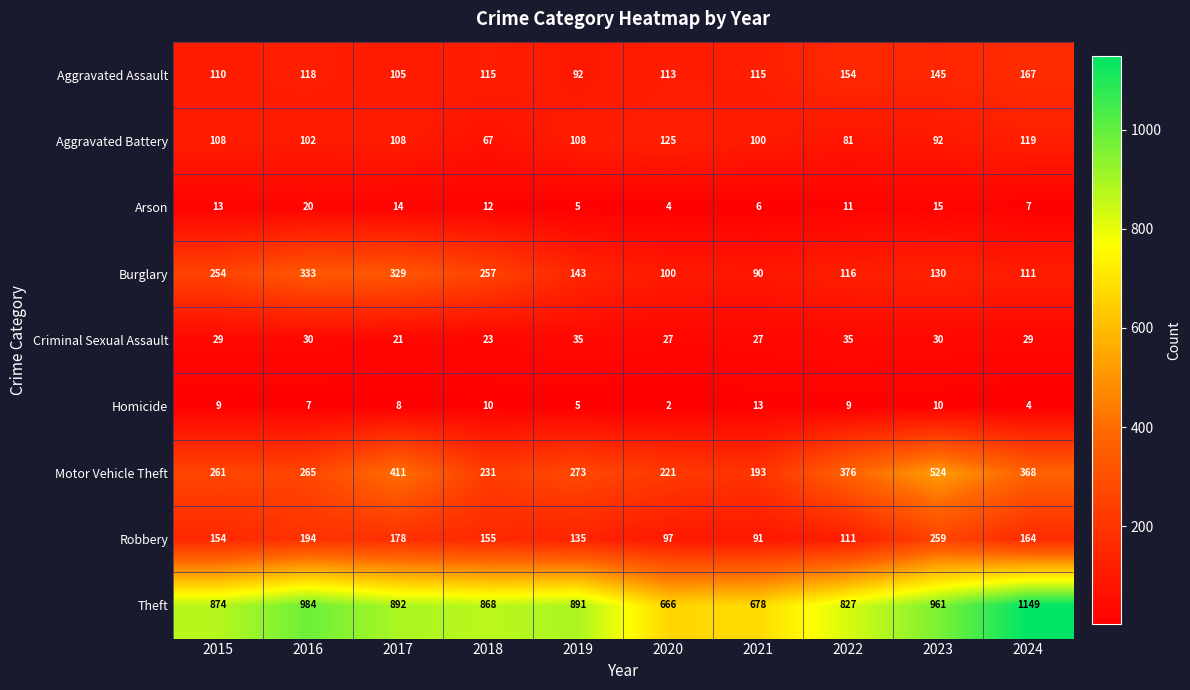

How many distinct data groups are displayed?

9